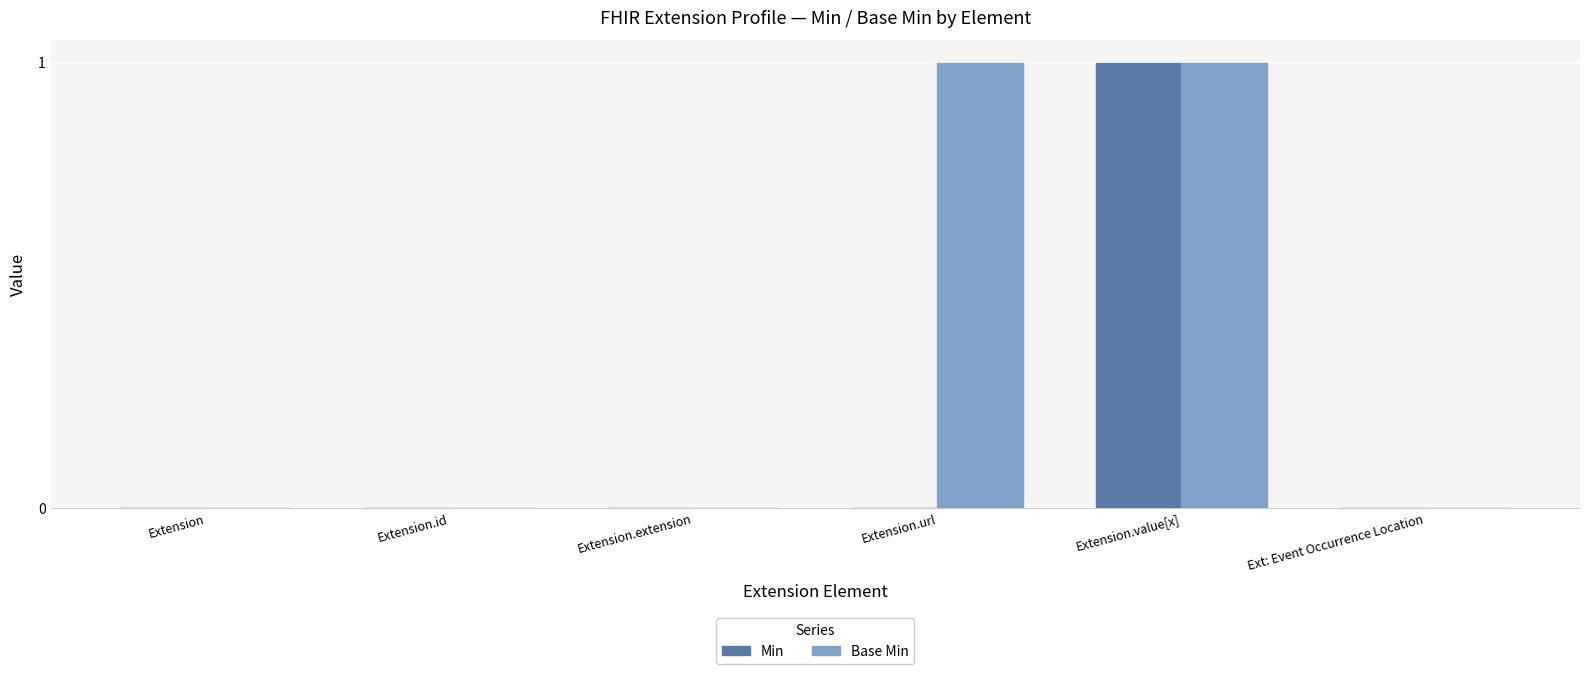

Which series changed the most between Extension and Extension.url?

Base Min